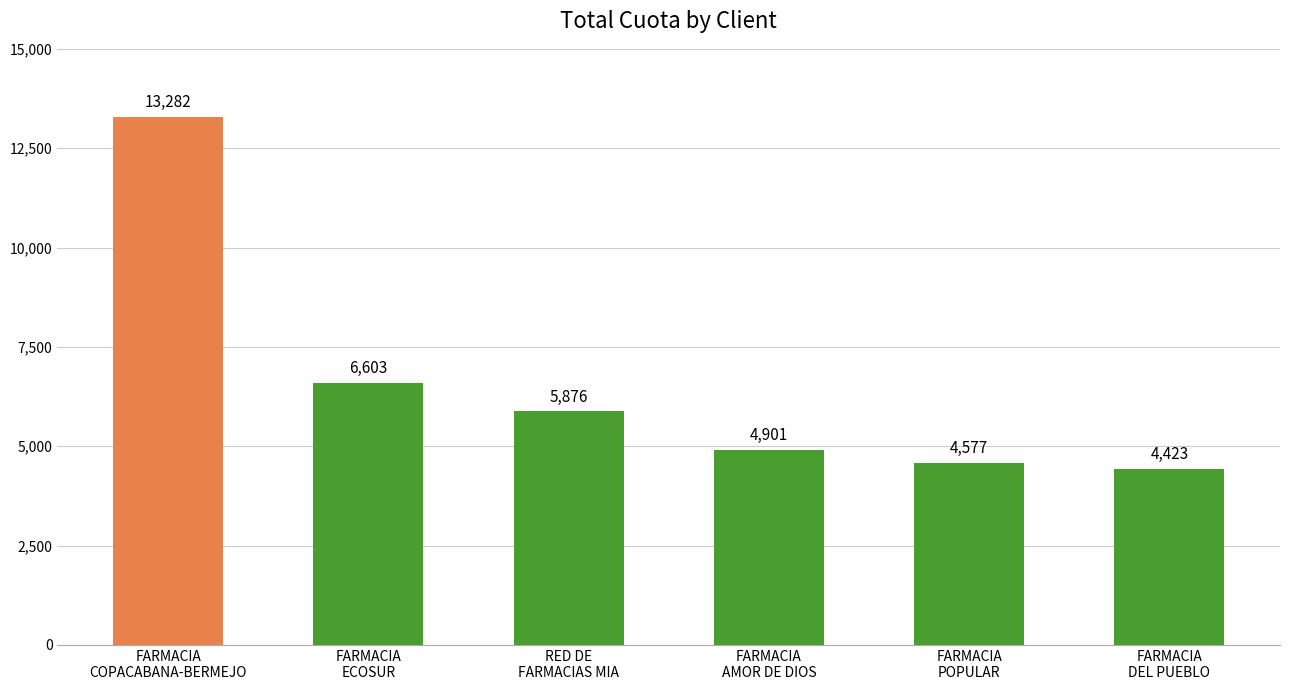

Rank the categories by value from highest to lowest.

FARMACIA
COPACABANA-BERMEJO, FARMACIA
ECOSUR, RED DE
FARMACIAS MIA, FARMACIA
AMOR DE DIOS, FARMACIA
POPULAR, FARMACIA
DEL PUEBLO